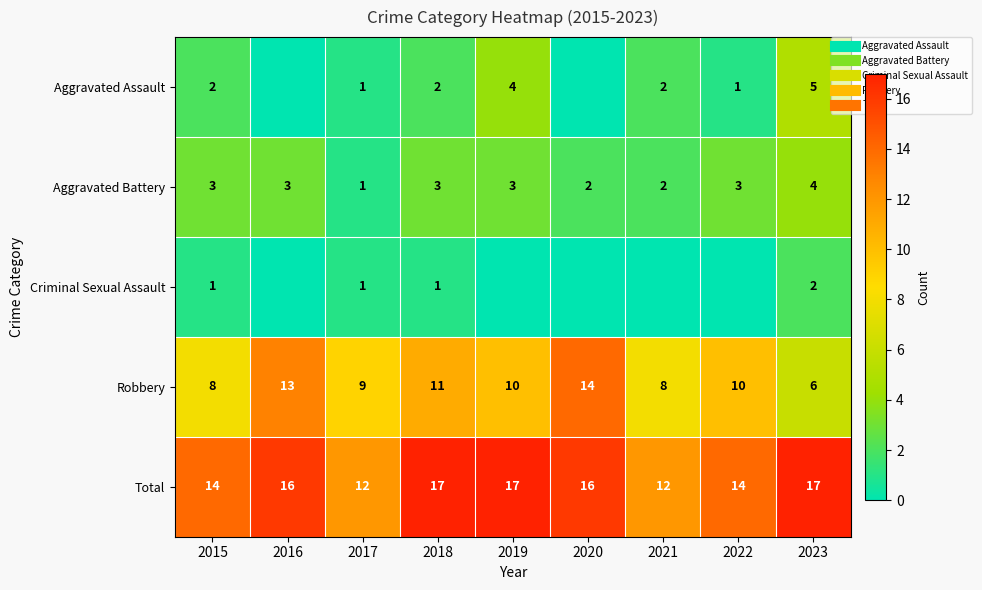

Rank the series by their maximum value, from highest to lowest.

Total, Robbery, Aggravated Assault, Aggravated Battery, Criminal Sexual Assault